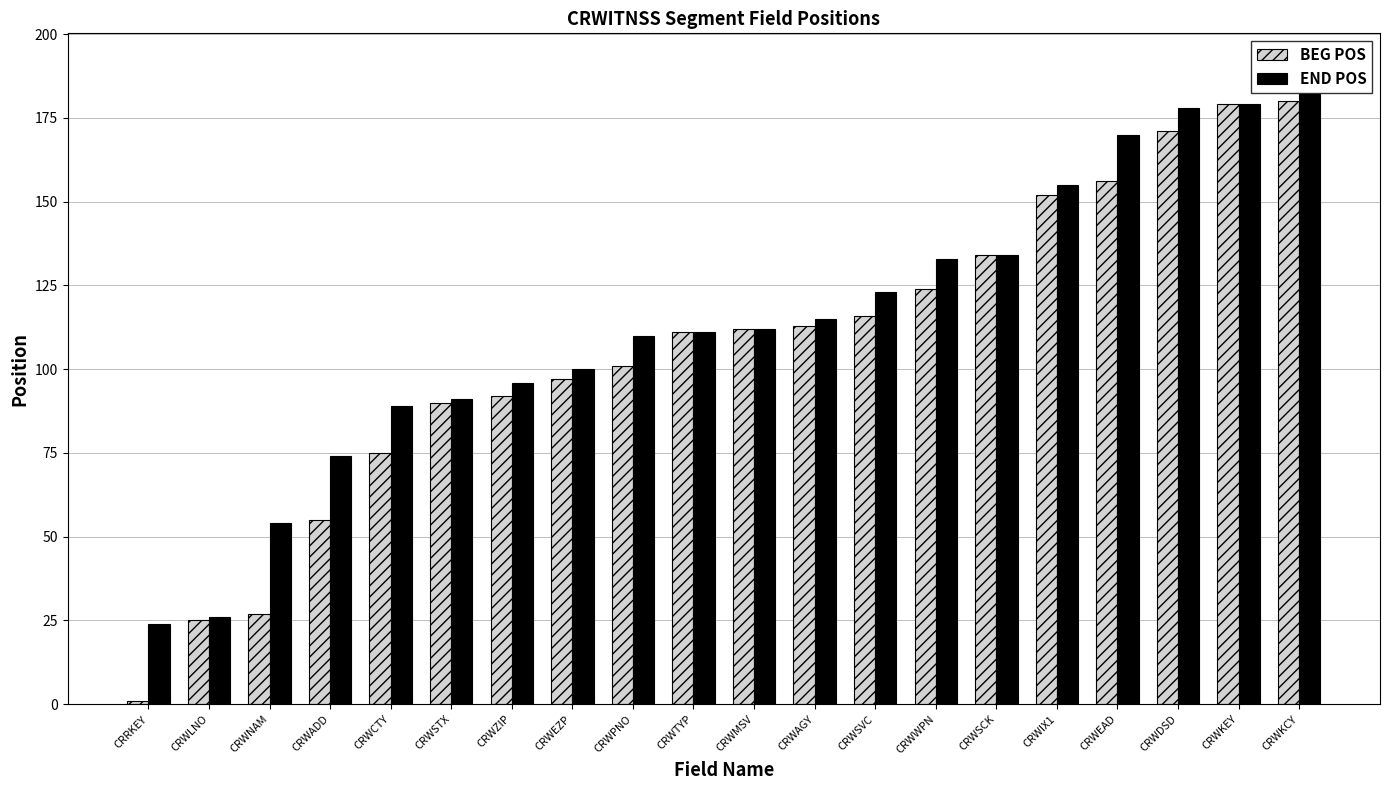

Is the value of BEG POS at CRWKEY greater than the value of END POS at CRWEAD?

Yes